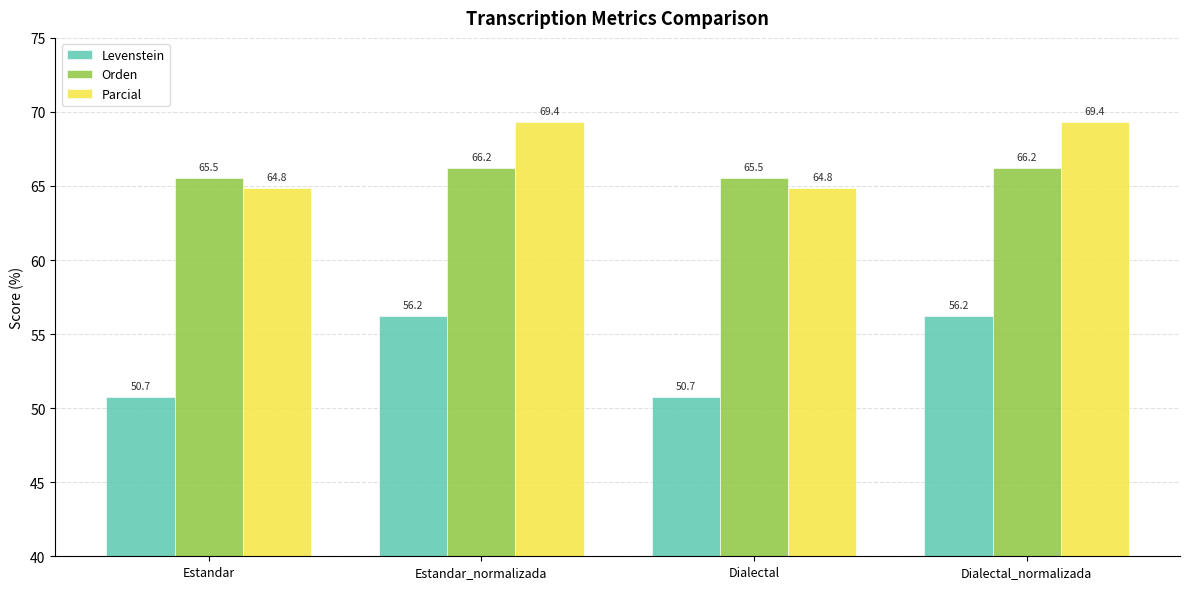

The value of Levenstein at Dialectal_normalizada is 56.2. True or false?

True